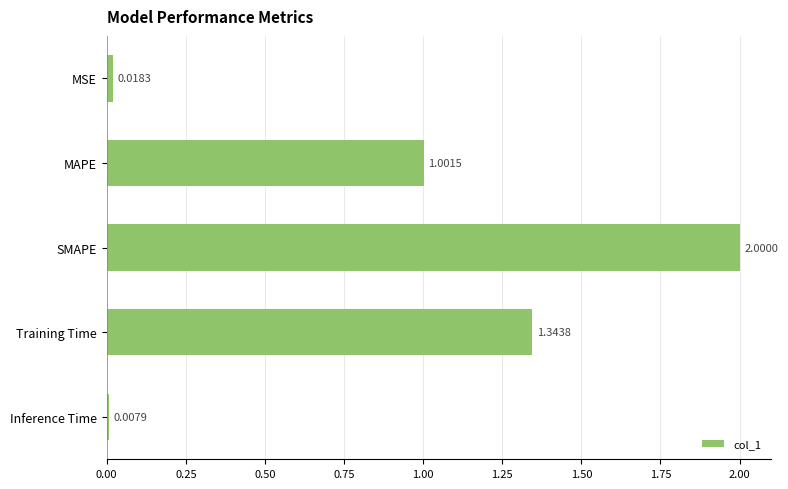

What is the average value?

0.9